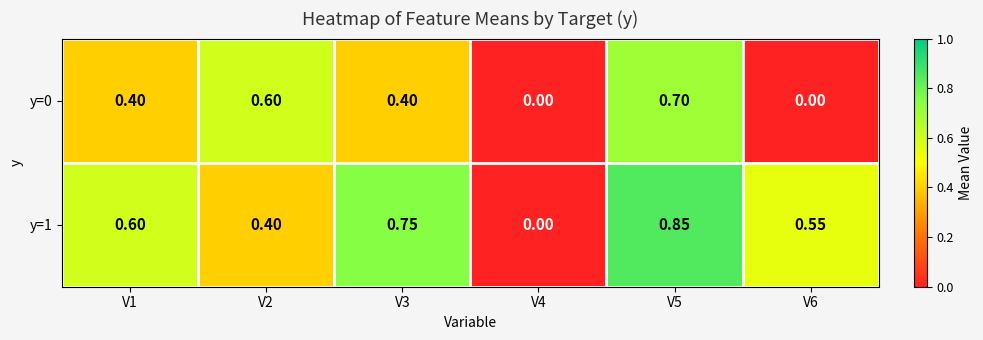

Is the value of y=0 at V6 greater than the value of y=1 at V1?

No